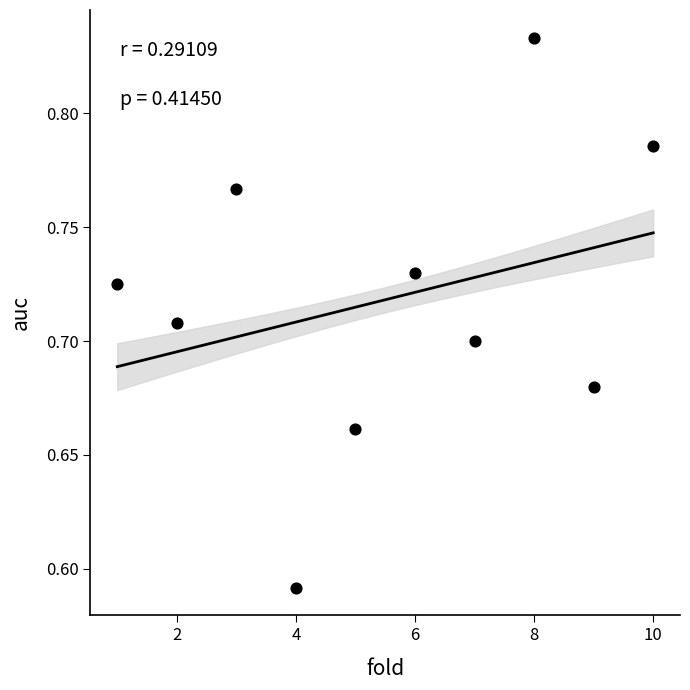

What is the range of X values (max minus min)?

9.0